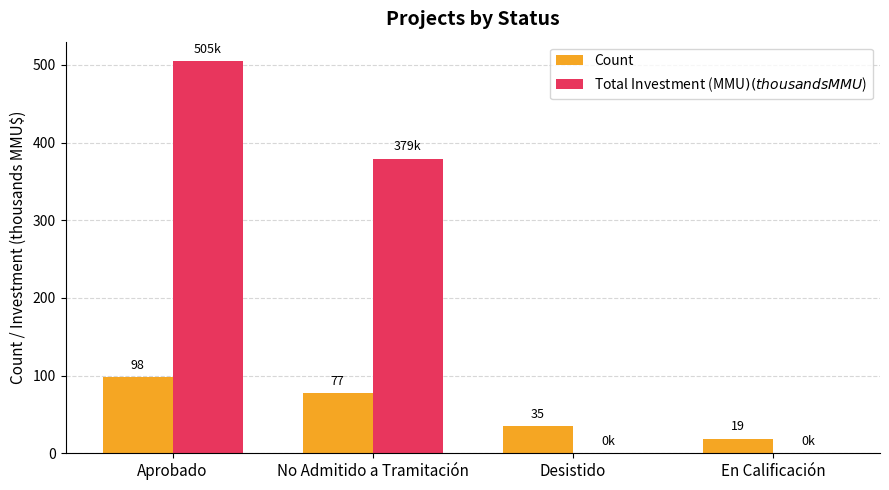

Between No Admitido a Tramitación and En Calificación, which series saw the biggest shift?

Total Investment (MMU$) (thousands MMU$)